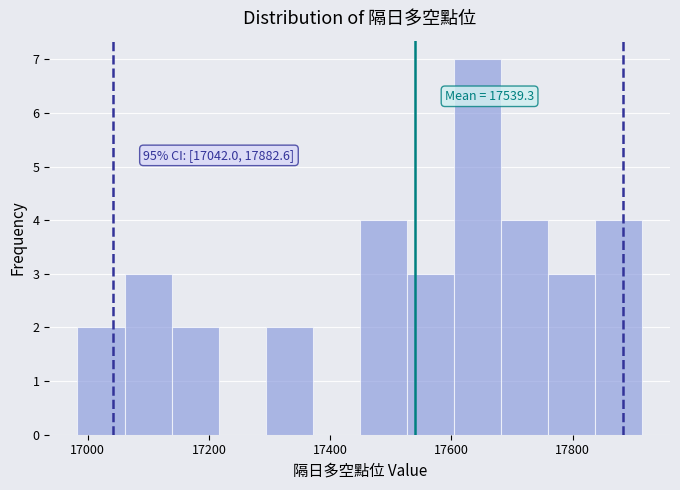

Read against the x-axis, roughly where is the centre of the tallest bar?

17640